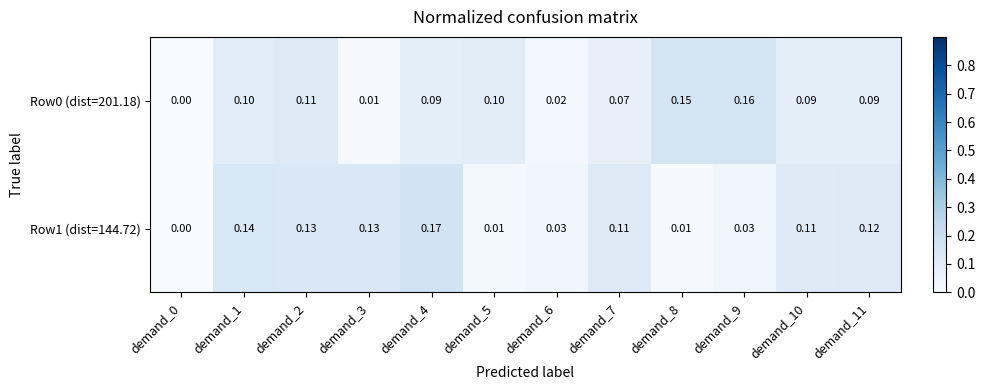

How many data points does each series have?

12